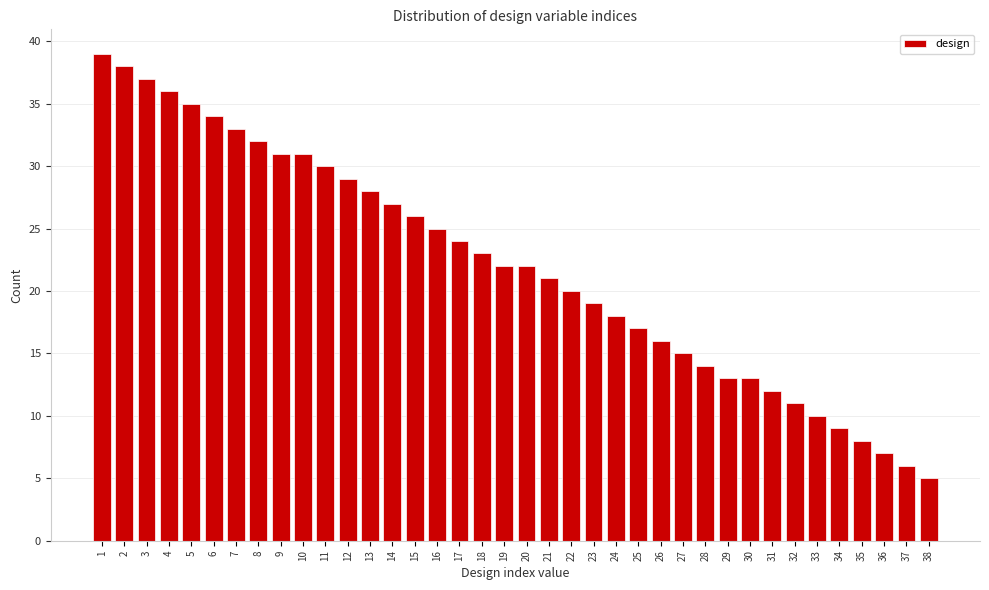

Reading left to right, transcribe this chart: for each bar, give the range it covers on the x-axis and its height. The values are not printed on the chart, so give them approximately, as read against the axis.

0.5 to 1.5: 39
1.5 to 2.5: 38
2.5 to 3.5: 37
3.5 to 4.5: 36
4.5 to 5.5: 35
5.5 to 6.5: 34
6.5 to 7.5: 33
7.5 to 8.5: 32
8.5 to 9.5: 31
9.5 to 10.5: 31
10.5 to 11.5: 30
11.5 to 12.5: 29
12.5 to 13.5: 28
13.5 to 14.5: 27
14.5 to 15.5: 26
15.5 to 16.5: 25
16.5 to 17.5: 24
17.5 to 18.5: 23
18.5 to 19.5: 22
19.5 to 20.5: 22
20.5 to 21.5: 21
21.5 to 22.5: 20
22.5 to 23.5: 19
23.5 to 24.5: 18
24.5 to 25.5: 17
25.5 to 26.5: 16
26.5 to 27.5: 15
27.5 to 28.5: 14
28.5 to 29.5: 13
29.5 to 30.5: 13
30.5 to 31.5: 12
31.5 to 32.5: 11
32.5 to 33.5: 10
33.5 to 34.5: 9
34.5 to 35.5: 8
35.5 to 36.5: 7
36.5 to 37.5: 6
37.5 to 38.5: 5